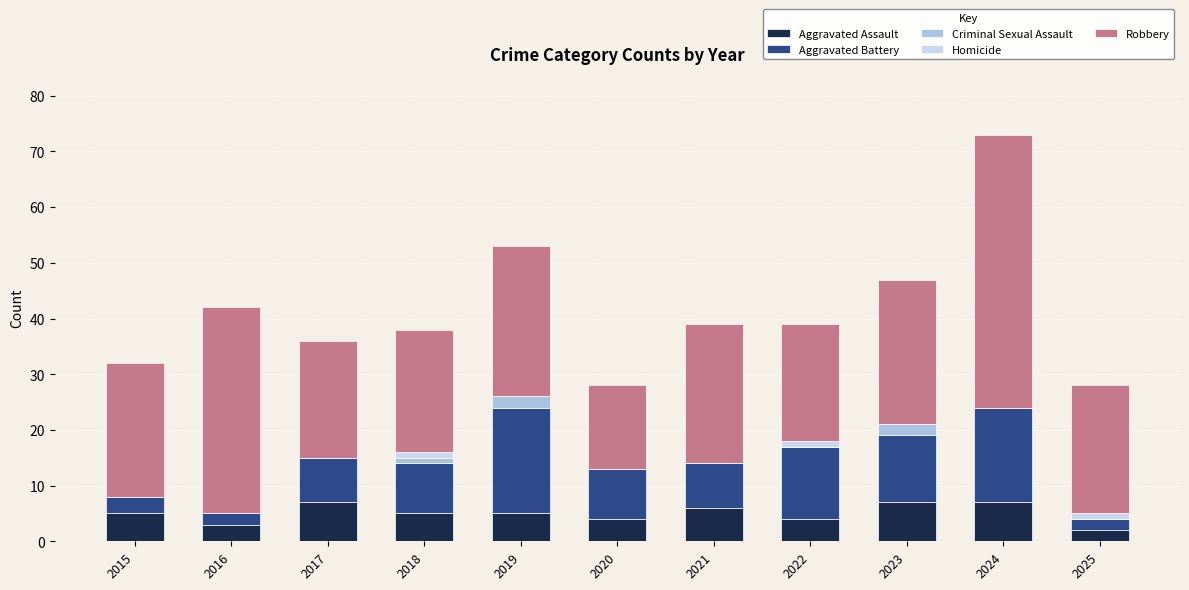

Read the Aggravated Assault value at 2015.

5